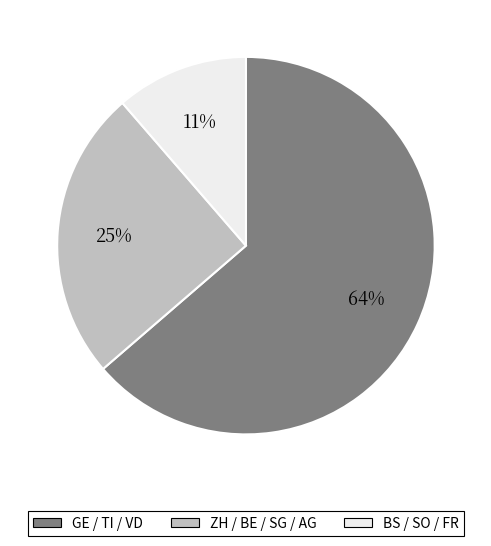

Count the number of slices in the pie.

3